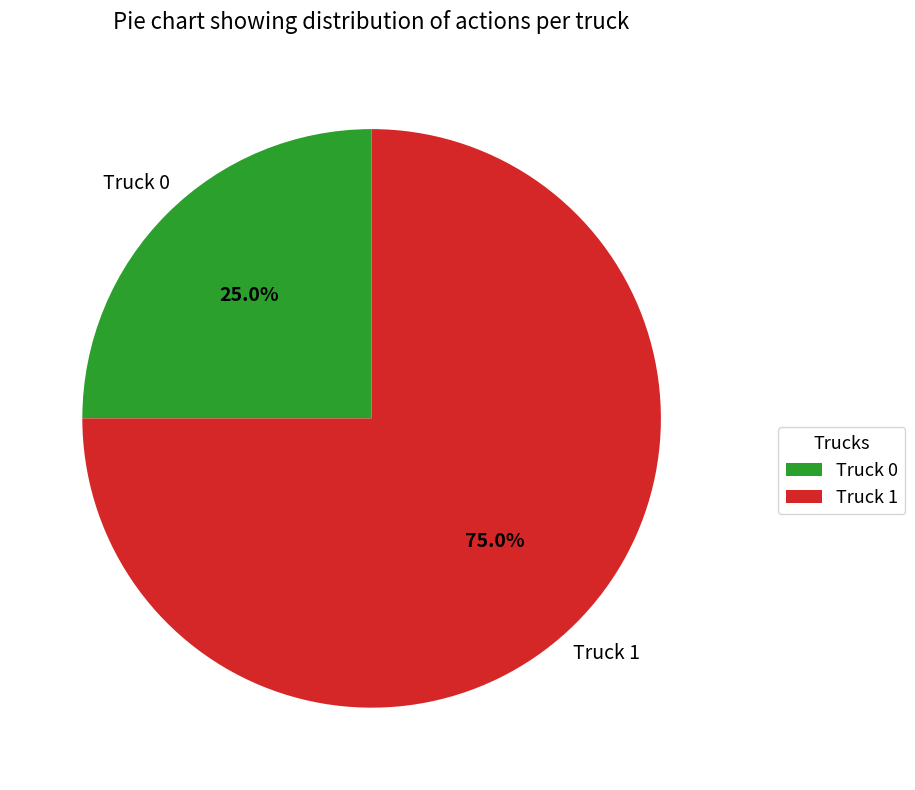

Is Truck 1 the majority of the pie?

Yes